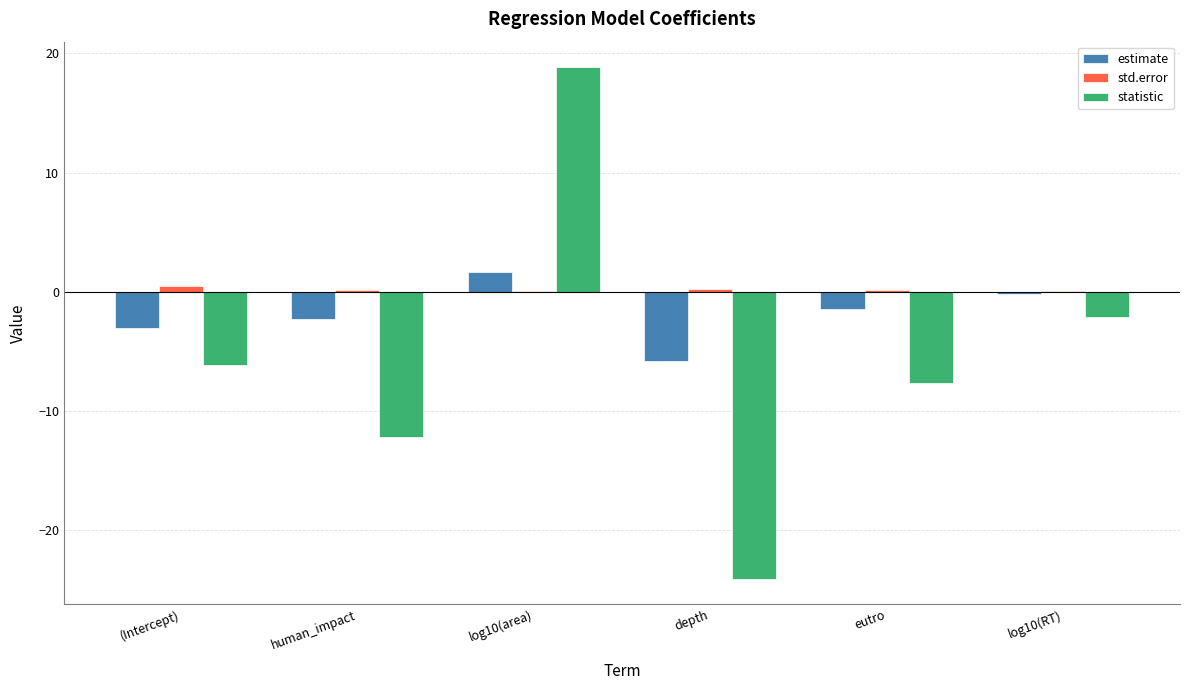

Which series changed the most between eutro and log10(RT)?

statistic